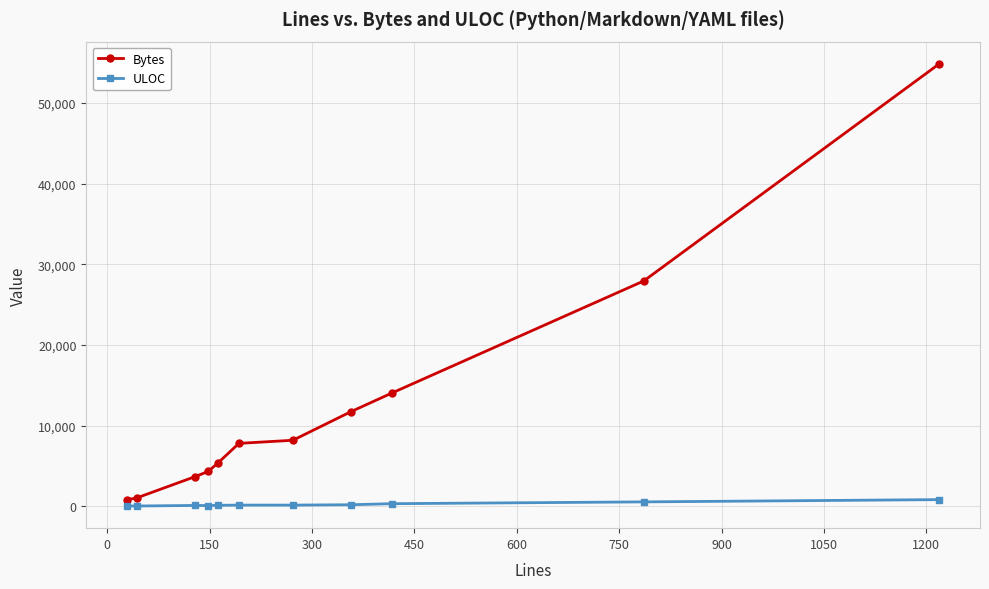

List the series in order of their peak value, lowest first.

ULOC, Bytes